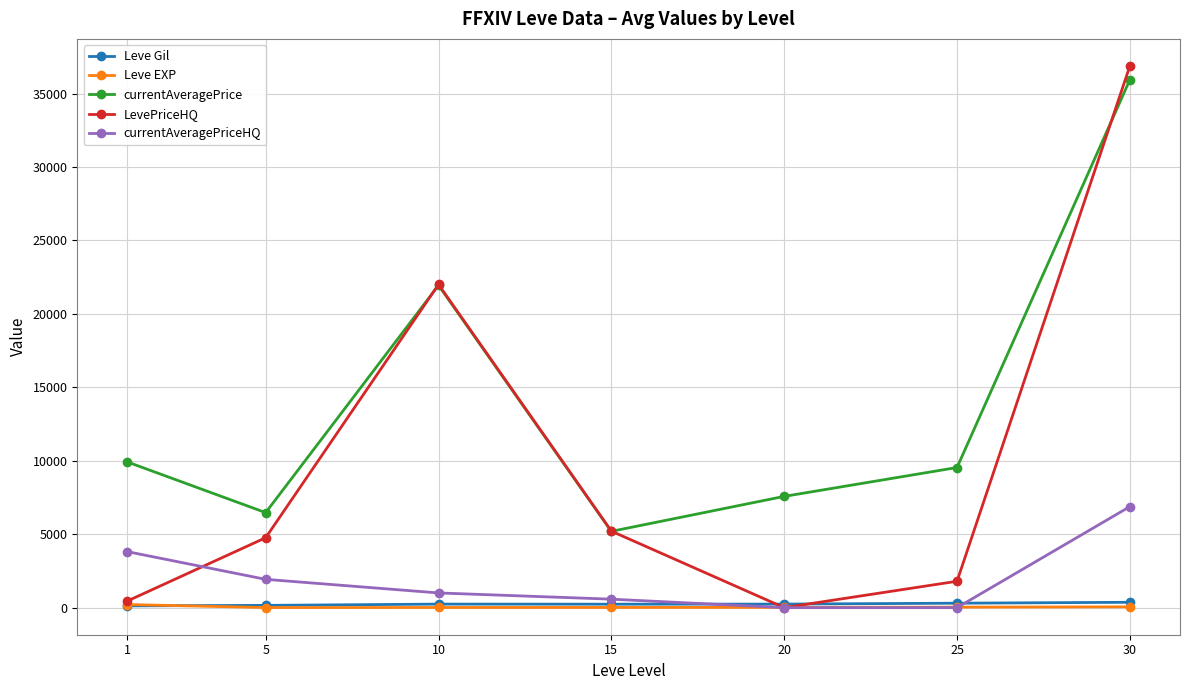

At which category does LevePriceHQ reach its first local peak?

10